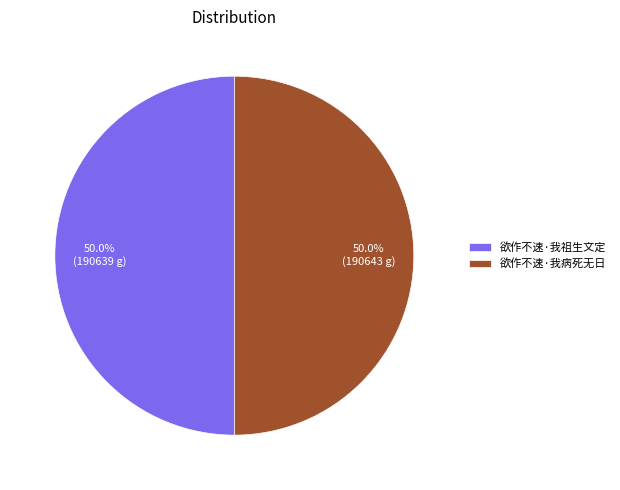

How many segments does this pie chart have?

2